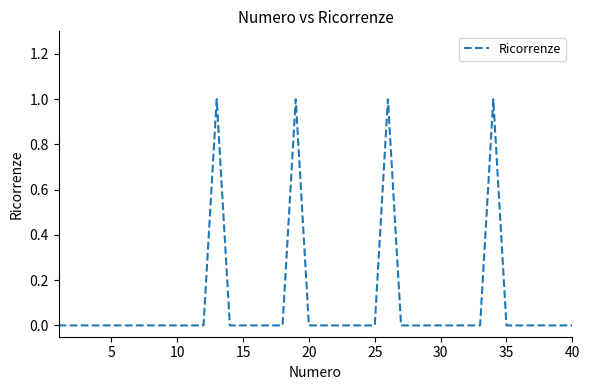

Does the chart display data point markers on the line(s)?

No